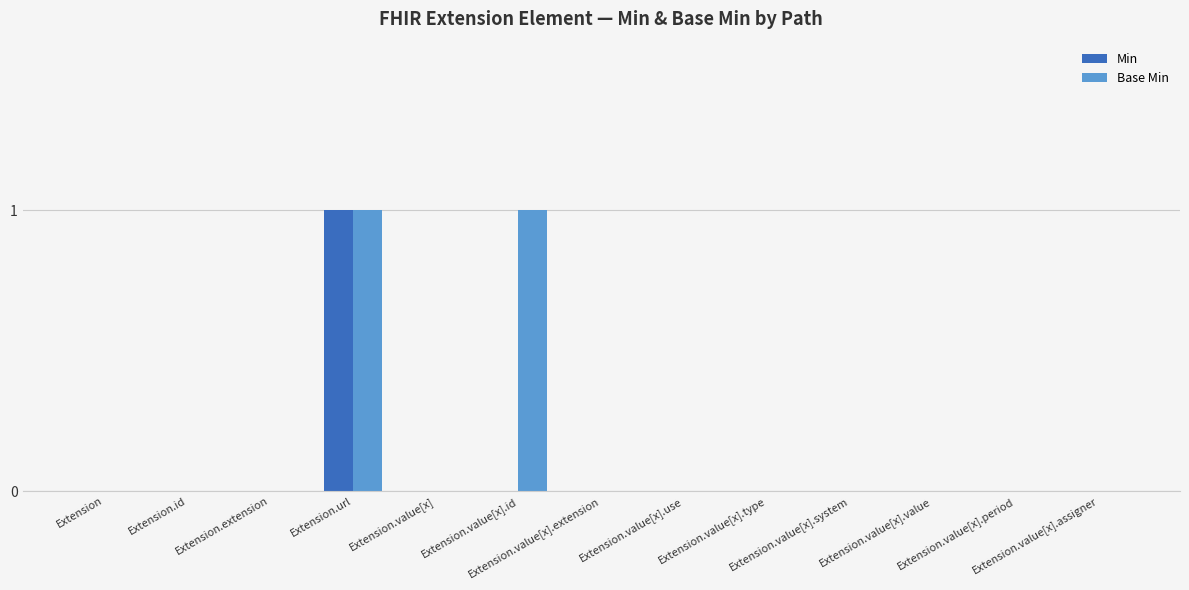

Which series has the largest total across all categories?

Base Min